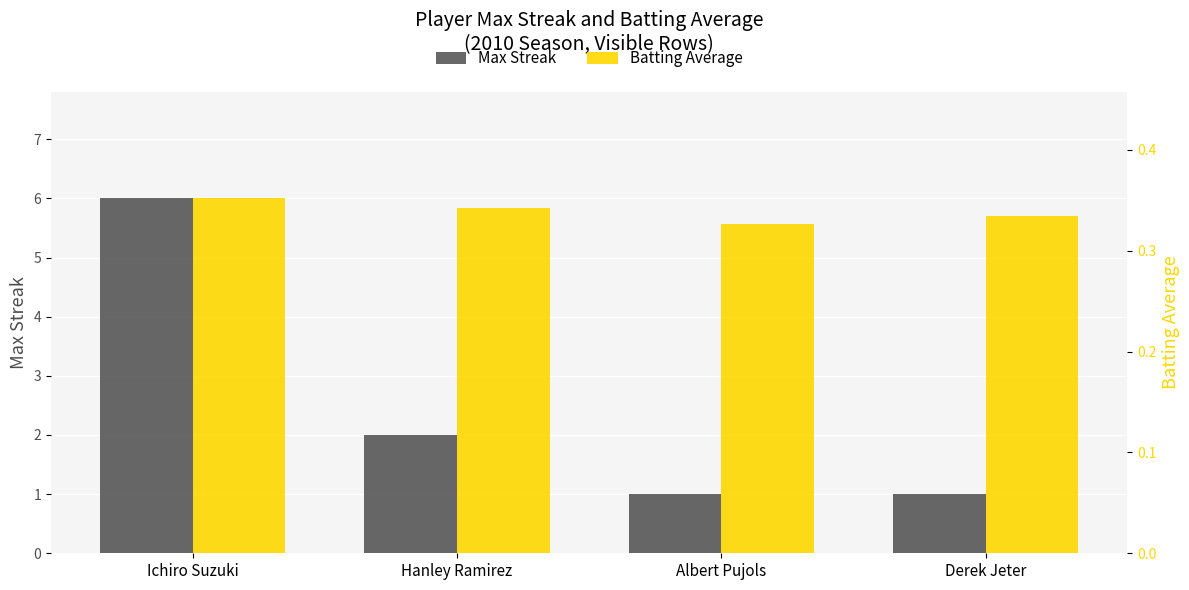

Count the number of categories in the chart.

4